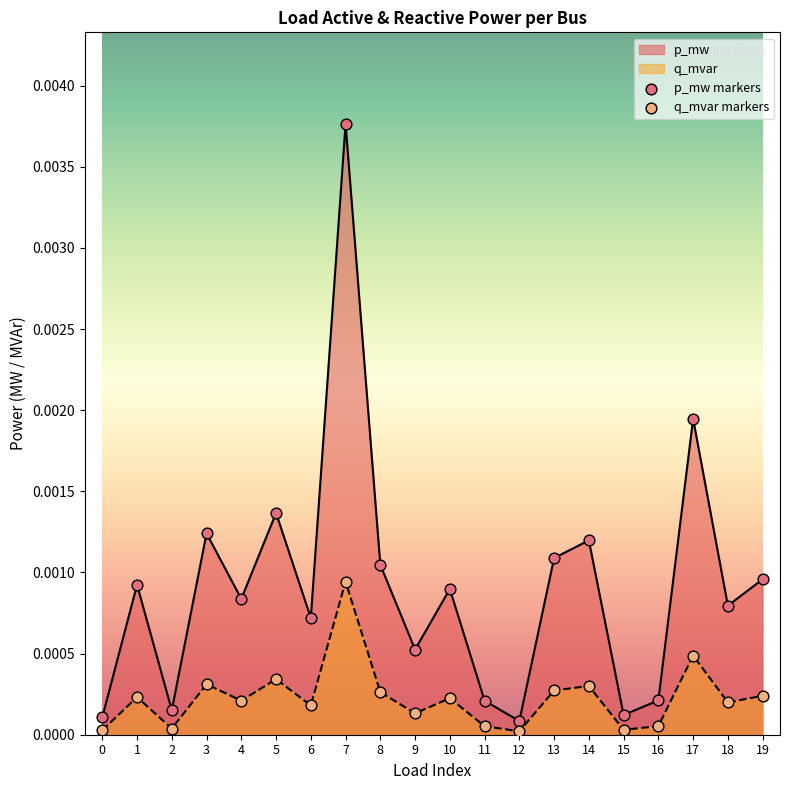

Which series has the largest Y range (max minus min)?

p_mw